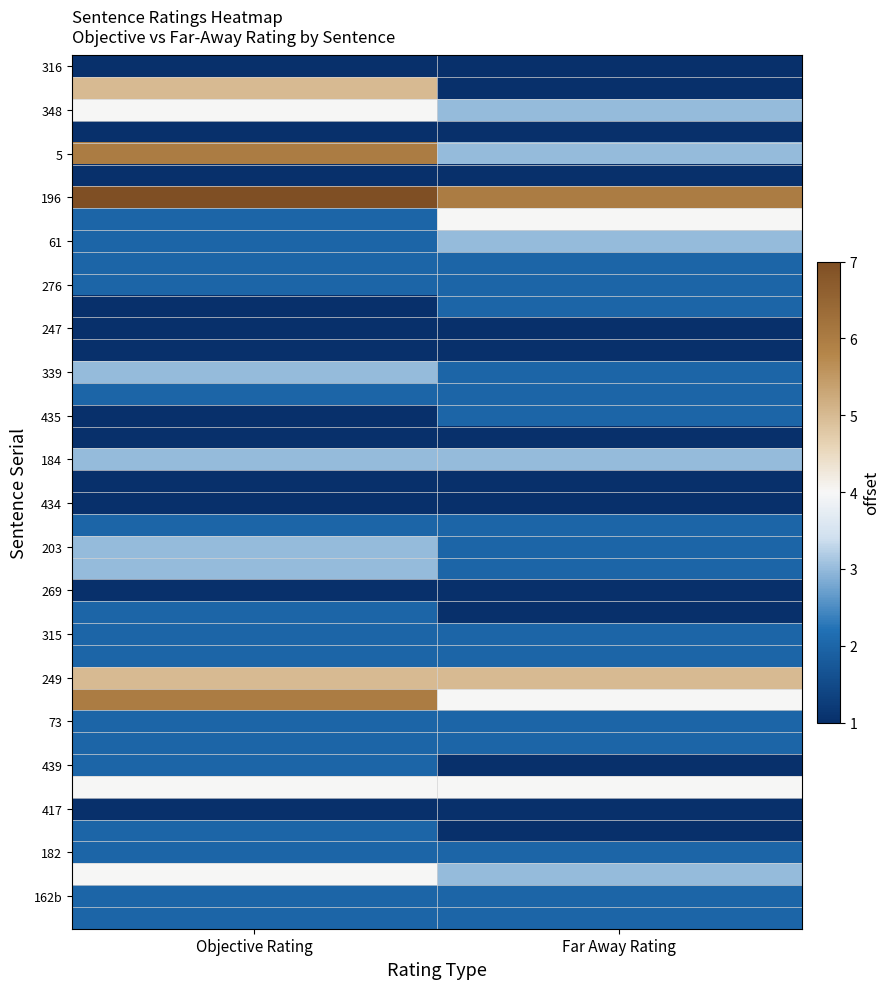

Which category has the lowest value across all series?

Objective Rating